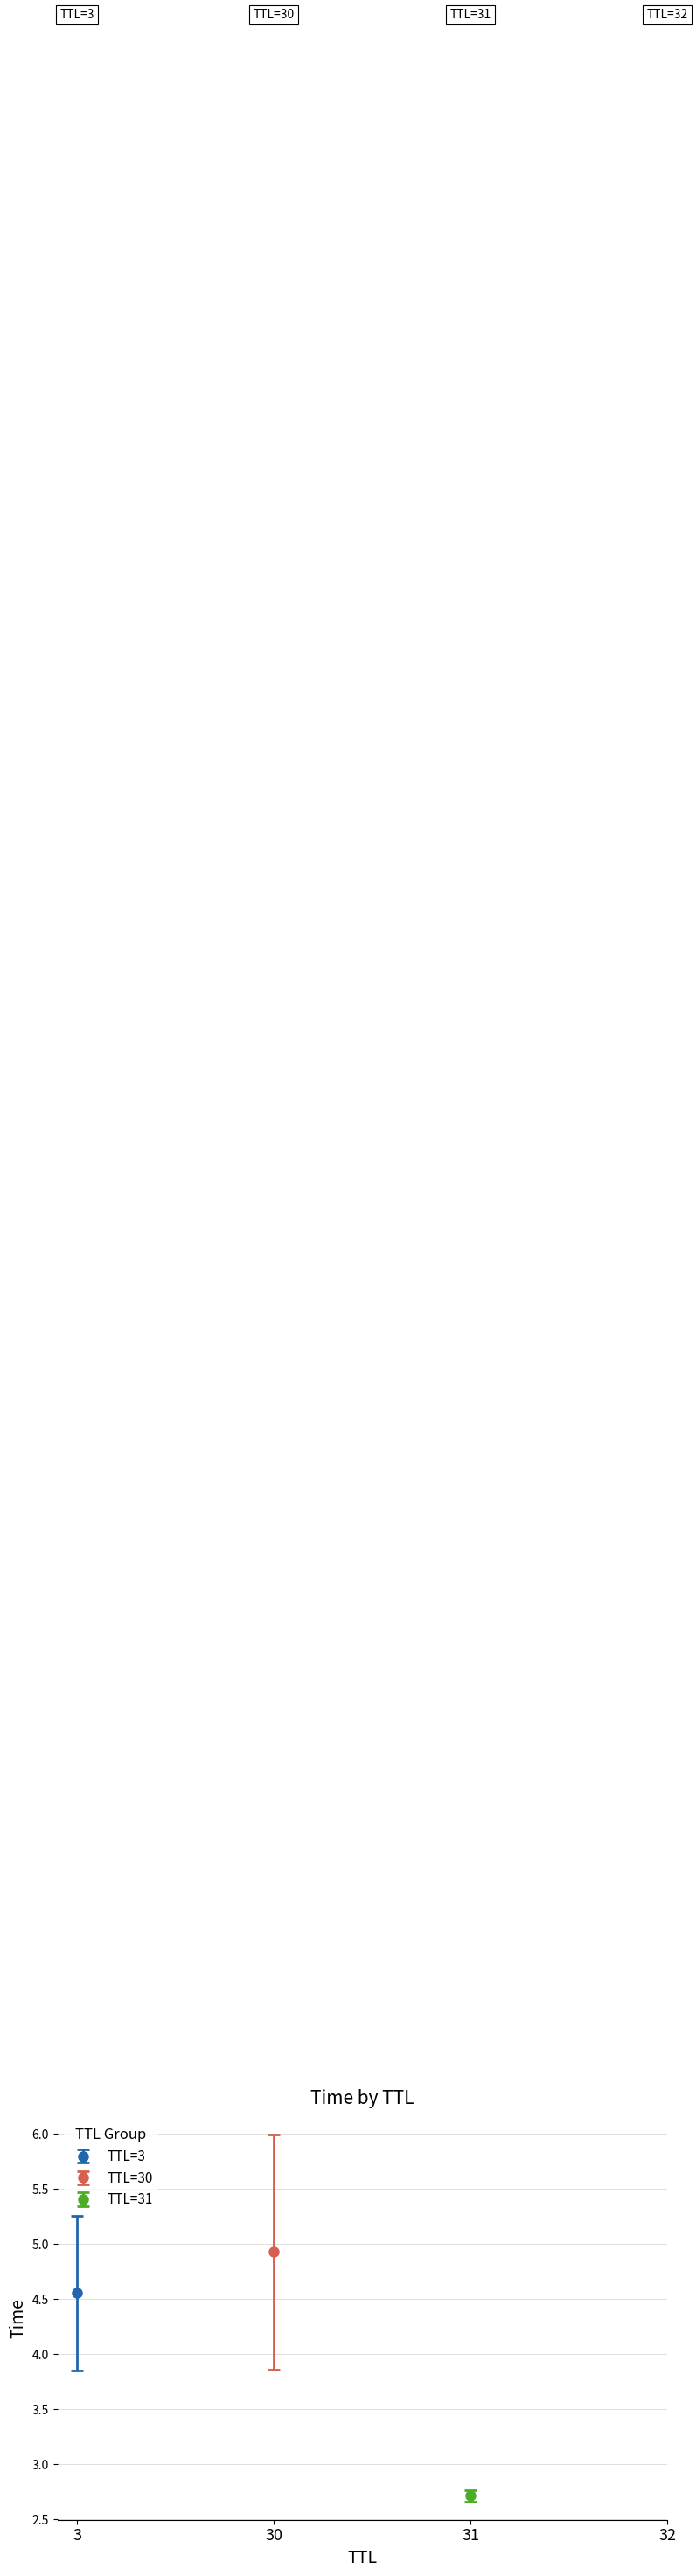

Which label corresponds to the largest value in the chart?

30